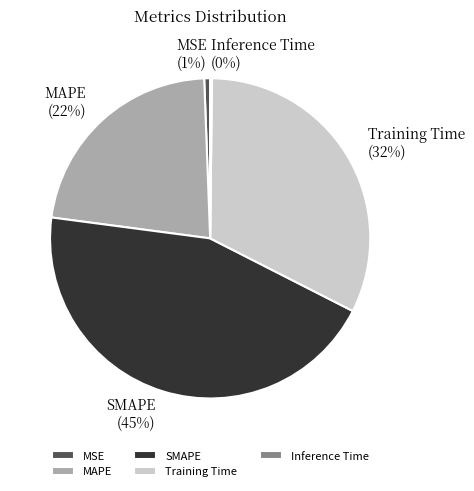

What is the largest slice in the pie chart?

SMAPE